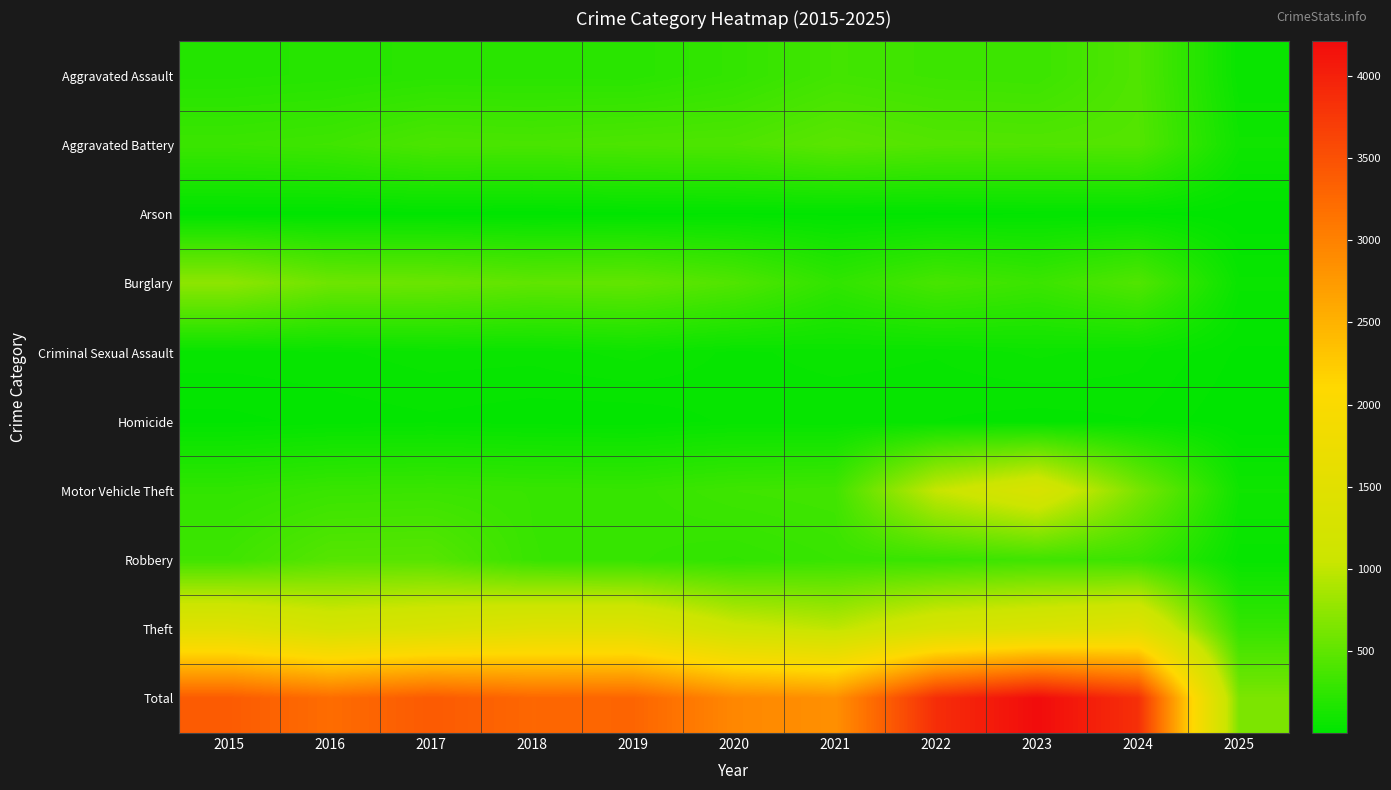

Reading left to right, transcribe all the data shown in this chart.

Aggravated Assault: 2015=194	2016=206	2017=225	2018=225	2019=223	2020=273	2021=352	2022=327	2023=318	2024=424	2025=56
Aggravated Battery: 2015=316	2016=336	2017=400	2018=389	2019=407	2020=415	2021=479	2022=439	2023=431	2024=439	2025=90
Arson: 2015=9	2016=7	2017=10	2018=7	2019=12	2020=17	2021=12	2022=12	2023=19	2024=20	2025=5
Burglary: 2015=738	2016=576	2017=562	2018=506	2019=517	2020=425	2021=261	2022=379	2023=316	2024=429	2025=58
Criminal Sexual Assault: 2015=46	2016=50	2017=62	2018=60	2019=77	2020=48	2021=62	2022=55	2023=74	2024=60	2025=17
Homicide: 2015=15	2016=26	2017=33	2018=25	2019=22	2020=41	2021=38	2022=37	2023=28	2024=36	2025=4
Motor Vehicle Theft: 2015=263	2016=304	2017=312	2018=298	2019=290	2020=333	2021=348	2022=1031	2023=1310	2024=636	2025=88
Robbery: 2015=337	2016=454	2017=460	2018=301	2019=287	2020=263	2021=300	2022=304	2023=340	2024=315	2025=43
Theft: 2015=1474	2016=1259	2017=1339	2018=1461	2019=1459	2020=1120	2021=998	2022=1279	2023=1373	2024=1484	2025=287
Total: 2015=3392	2016=3218	2017=3403	2018=3272	2019=3294	2020=2935	2021=2850	2022=3863	2023=4209	2024=3843	2025=648